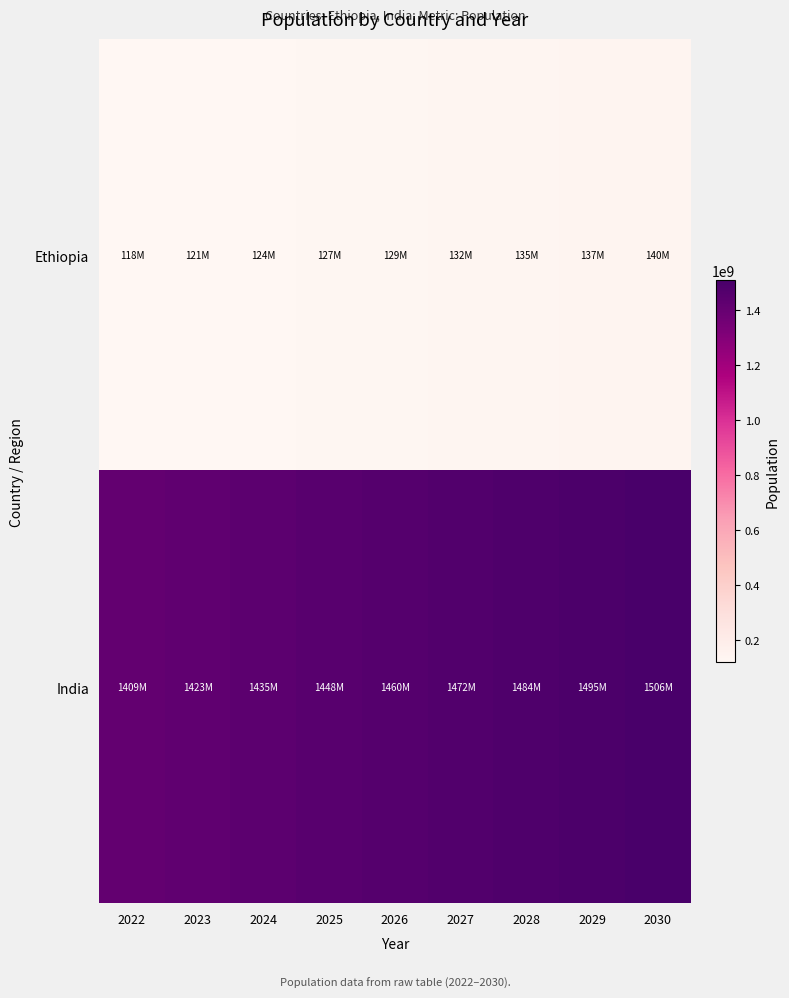

What is the spread (max minus min) of values at 2029?

1358014482